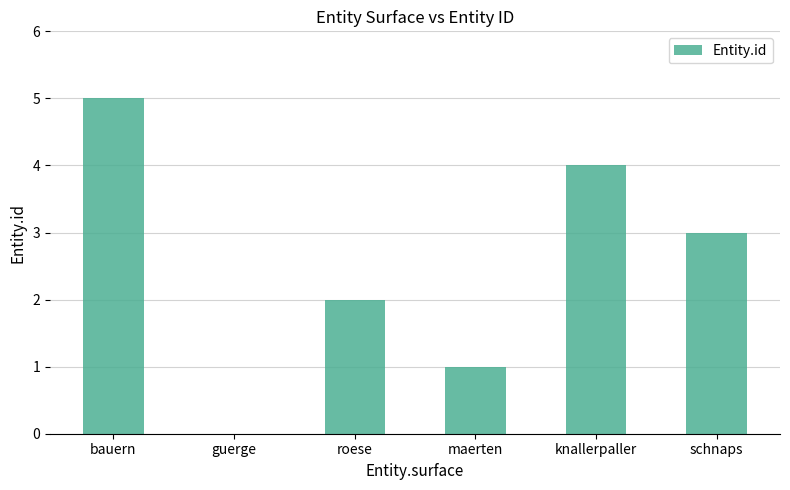

Reading left to right, transcribe all the data shown in this chart.

5	0	2	1	4	3